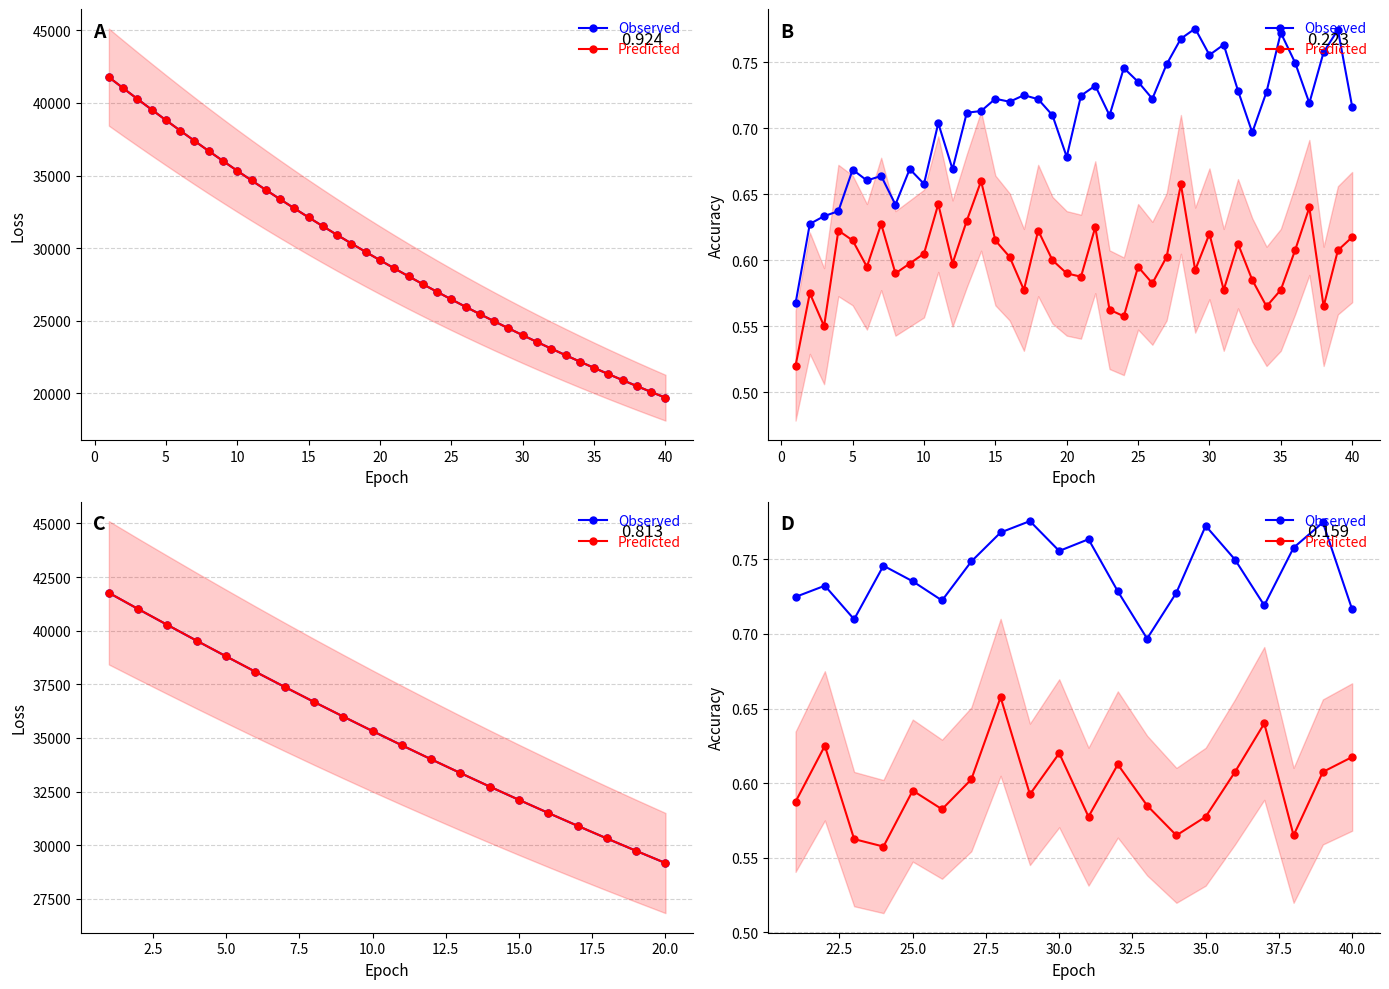

True or false: Predicted has a value of 0.3 at 18.

False